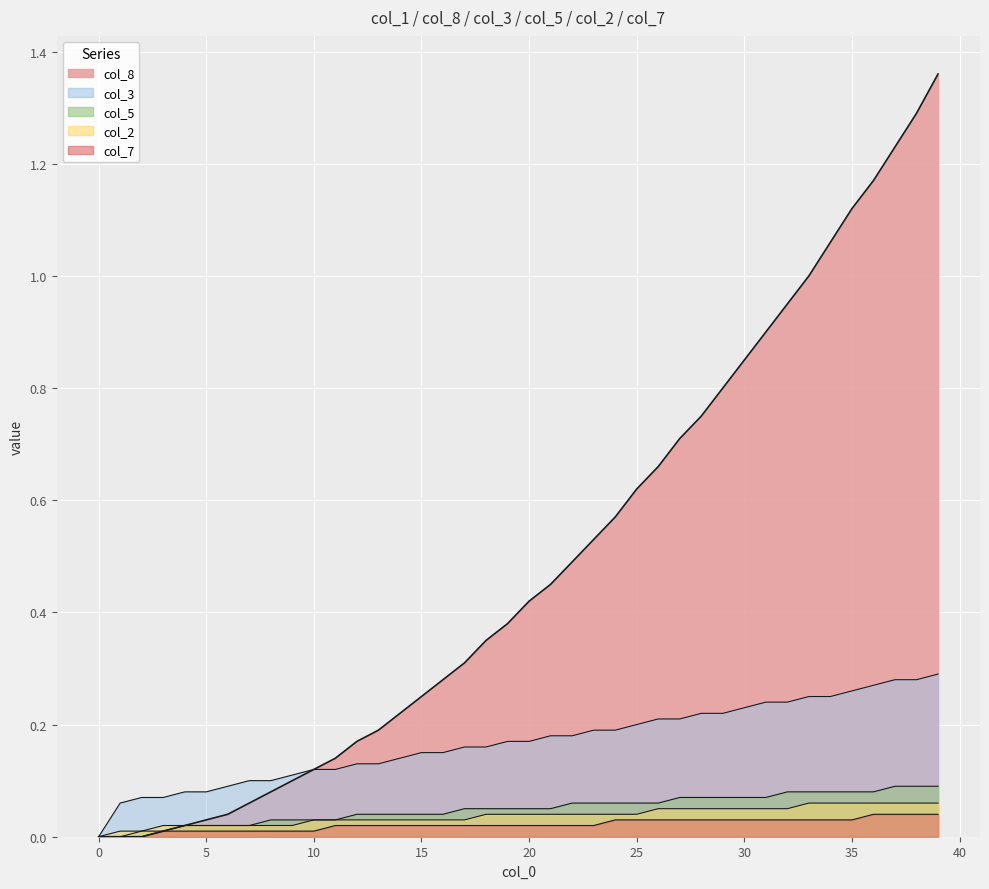

Reading left to right, list all the values displayed in this chart.

col_1: 0.0	0.0	0.0	0.0	0.0	0.0	0.0	0.1	0.1	0.1	0.1	0.1	0.2	0.2	0.2	0.2	0.3	0.3	0.3	0.4	0.4	0.5	0.5	0.5	0.6	0.6	0.7	0.7	0.8	0.8	0.8	0.9	0.9	1.0	1.1	1.1	1.2	1.2	1.3	1.4
col_3: 0.0	0.1	0.1	0.1	0.1	0.1	0.1	0.1	0.1	0.1	0.1	0.1	0.1	0.1	0.1	0.1	0.1	0.2	0.2	0.2	0.2	0.2	0.2	0.2	0.2	0.2	0.2	0.2	0.2	0.2	0.2	0.2	0.2	0.2	0.2	0.3	0.3	0.3	0.3	0.3
col_5: 0.0	0.0	0.0	0.0	0.0	0.0	0.0	0.0	0.0	0.0	0.0	0.0	0.0	0.0	0.0	0.0	0.0	0.1	0.1	0.1	0.1	0.1	0.1	0.1	0.1	0.1	0.1	0.1	0.1	0.1	0.1	0.1	0.1	0.1	0.1	0.1	0.1	0.1	0.1	0.1
col_2: 0.0	0.0	0.0	0.0	0.0	0.0	0.0	0.0	0.0	0.0	0.0	0.0	0.0	0.0	0.0	0.0	0.0	0.0	0.0	0.0	0.0	0.0	0.0	0.0	0.0	0.0	0.1	0.1	0.1	0.1	0.1	0.1	0.1	0.1	0.1	0.1	0.1	0.1	0.1	0.1
col_7: 0.0	0.0	0.0	0.0	0.0	0.0	0.0	0.0	0.0	0.0	0.0	0.0	0.0	0.0	0.0	0.0	0.0	0.0	0.0	0.0	0.0	0.0	0.0	0.0	0.0	0.0	0.0	0.0	0.0	0.0	0.0	0.0	0.0	0.0	0.0	0.0	0.0	0.0	0.0	0.0